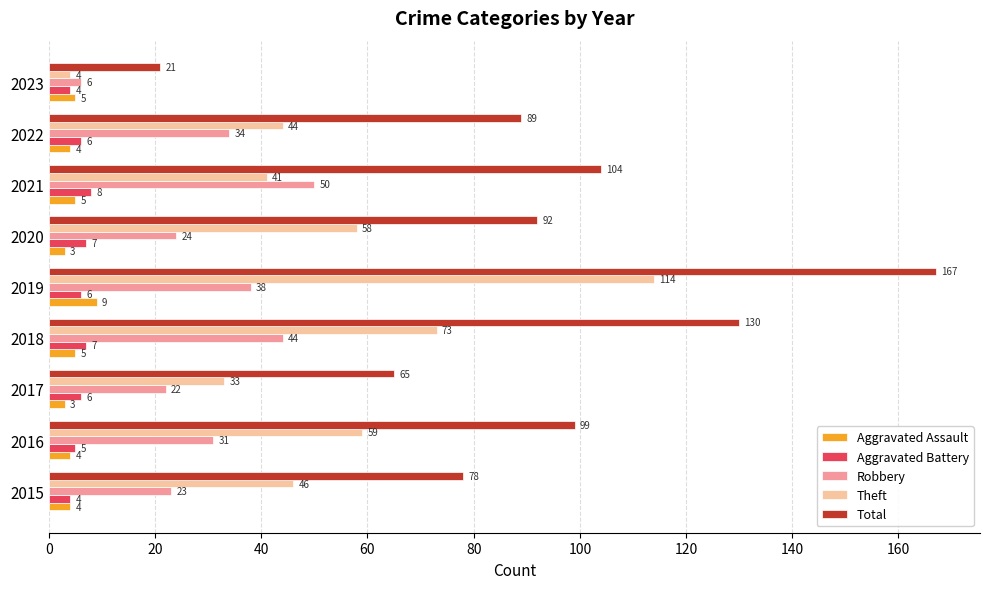

Is it true that Robbery equals 38 at 2019?

True